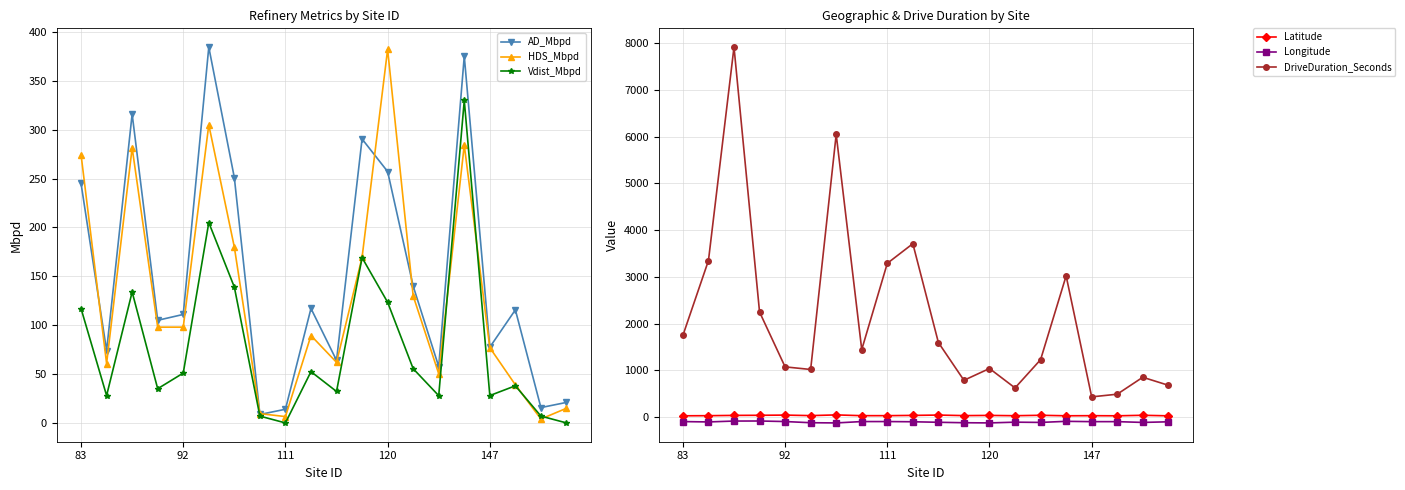

True or false: DriveDuration_Seconds has more than 1 interior local peaks.

True